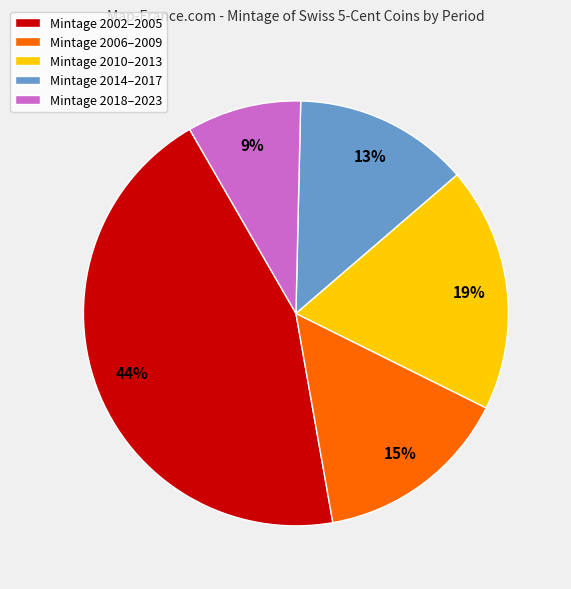

Which slice is the smallest?

Mintage 2018–2023